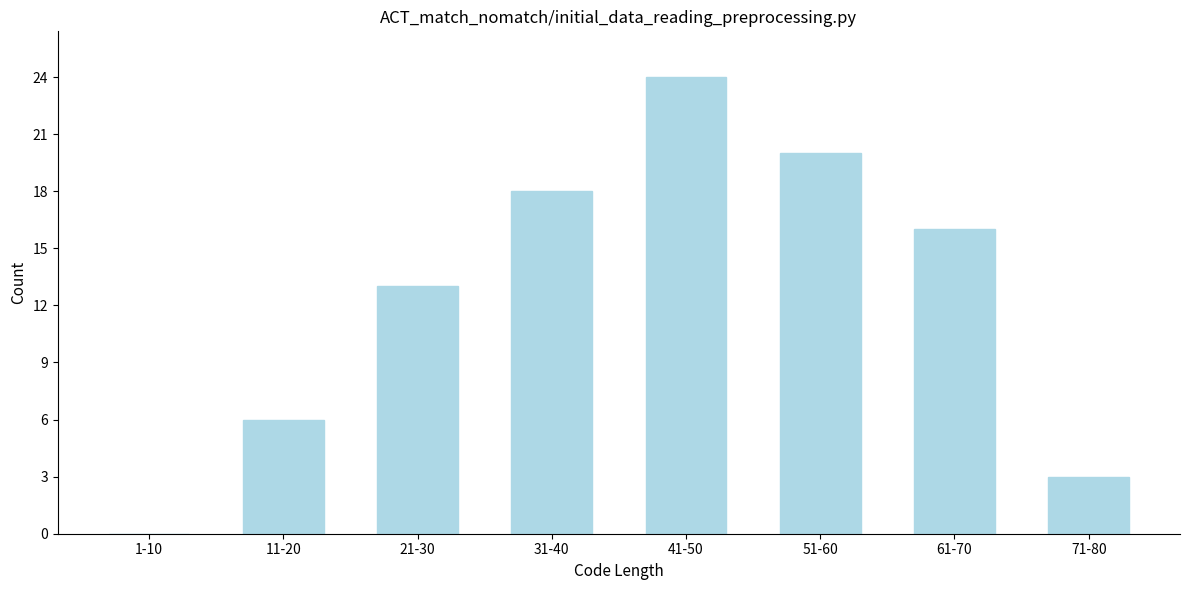

Reading left to right, transcribe all the data shown in this chart.

1-10=0	11-20=6	21-30=13	31-40=18	41-50=24	51-60=20	61-70=16	71-80=3